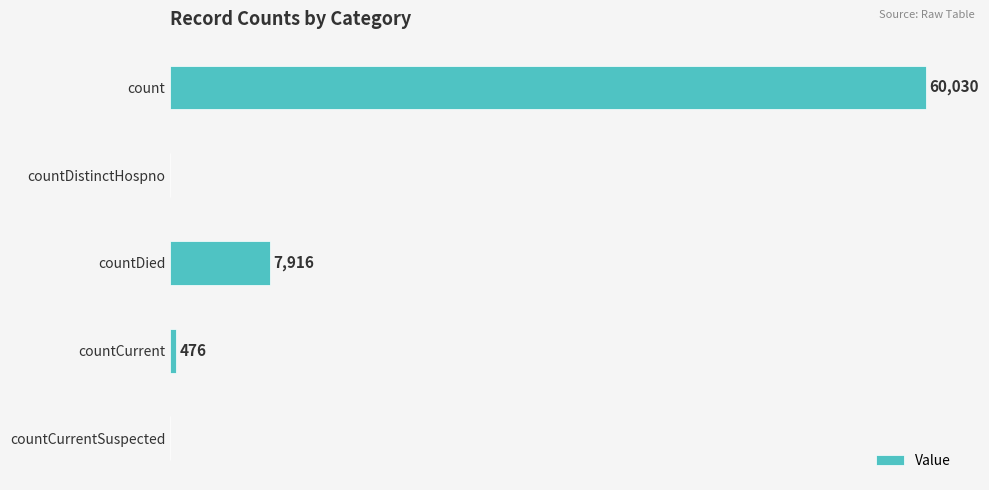

Which category has the highest value across all series?

count